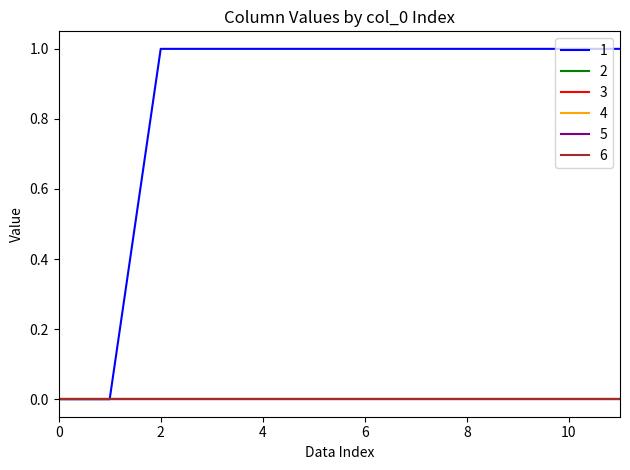

How many 1 values are between 1 and 2?

10